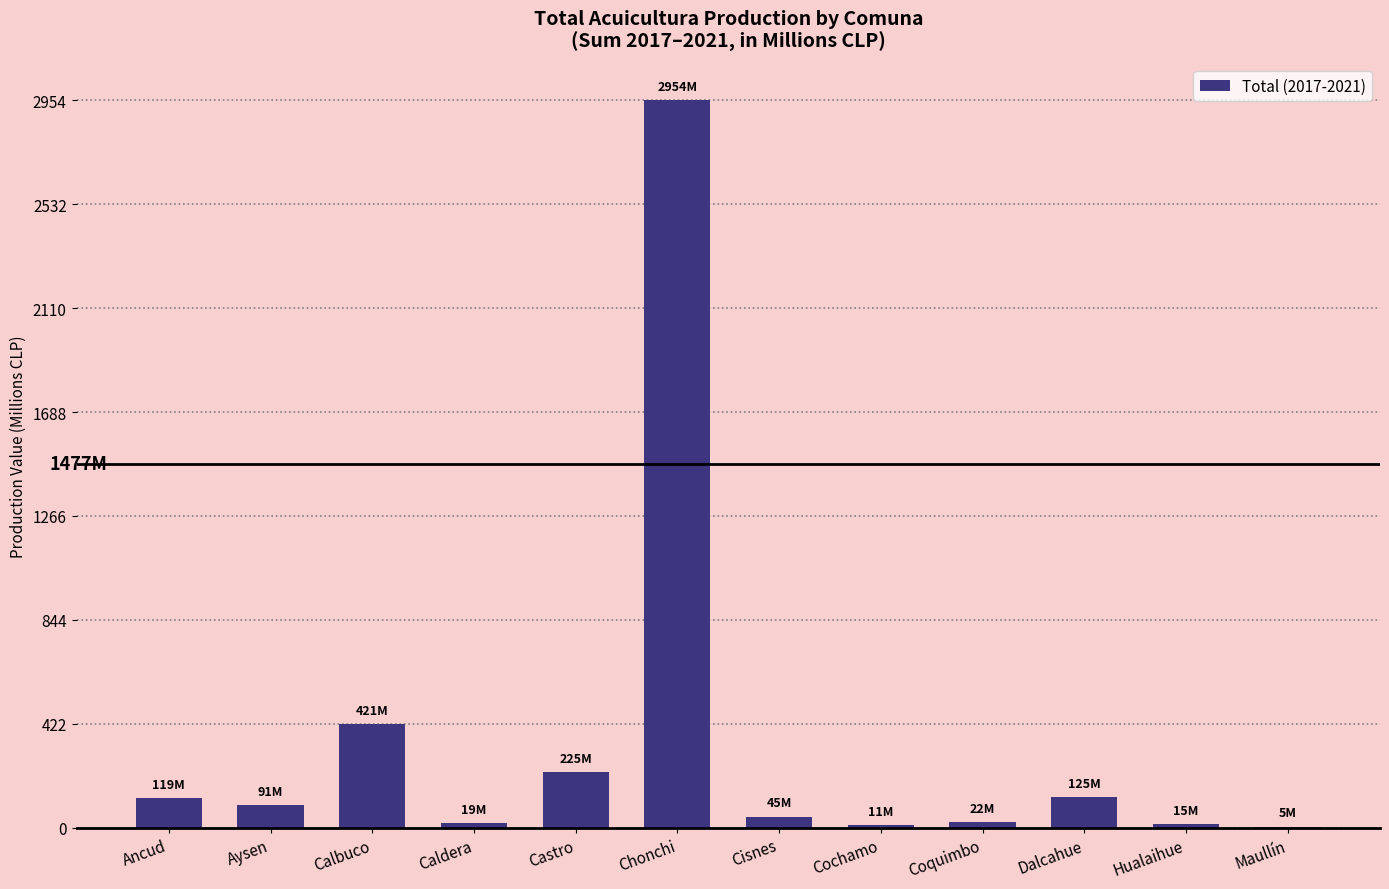

Which label corresponds to the largest value in the chart?

Chonchi